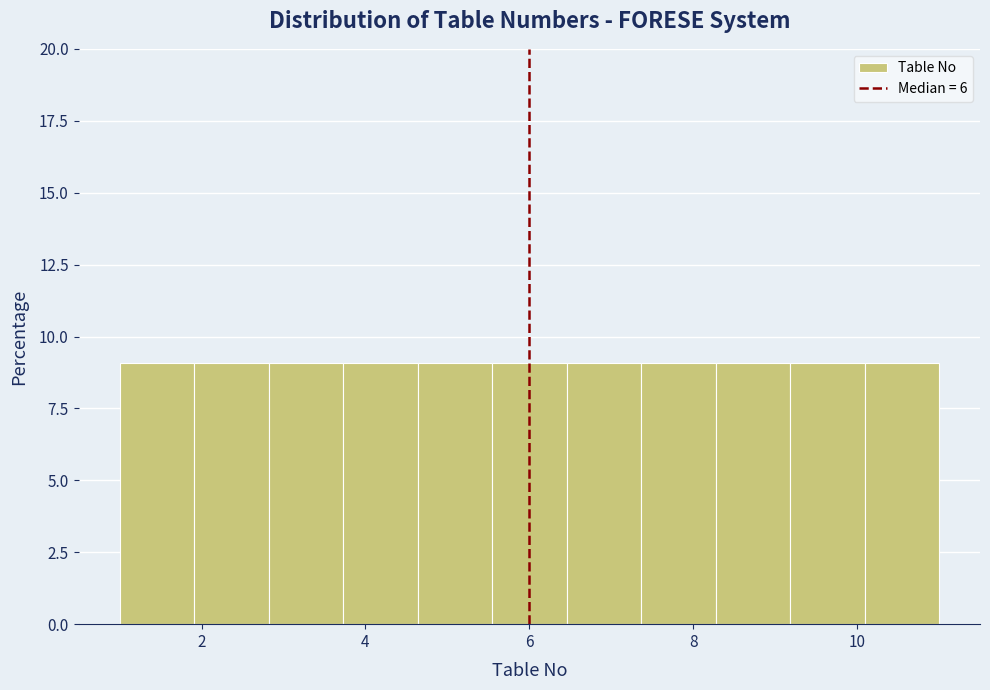

Reading left to right, list every bar in this chart as the range it spans on the x-axis followed by its height. Neither the bar edges nor the heights are printed on the chart, so give them approximately, as read against the axes.

1.0 to 2.0: 9
2.0 to 2.8: 9
2.8 to 3.8: 9
3.8 to 4.6: 9
4.6 to 5.6: 9
5.6 to 6.4: 9
6.4 to 7.4: 9
7.4 to 8.2: 9
8.2 to 9.2: 9
9.2 to 10.0: 9
10.0 to 11.0: 9